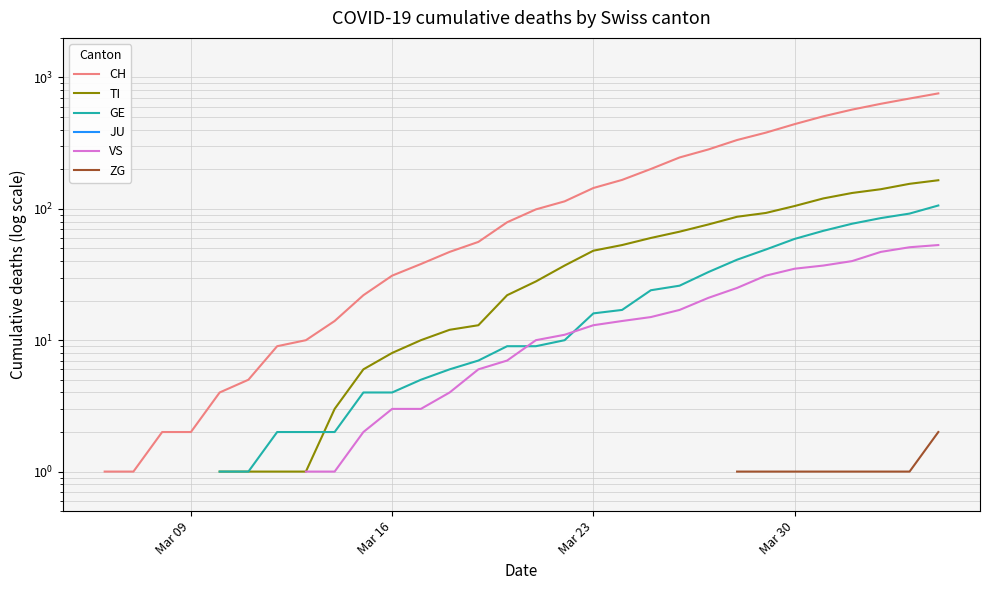

What is the difference between the highest and lowest values at Mar 16?

28.0